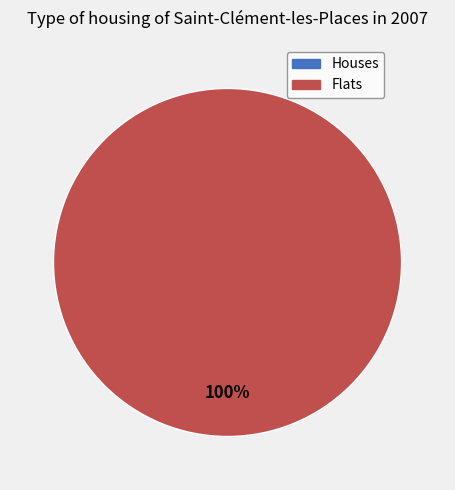

The 0 slice represents 0% of the pie. True or false?

True